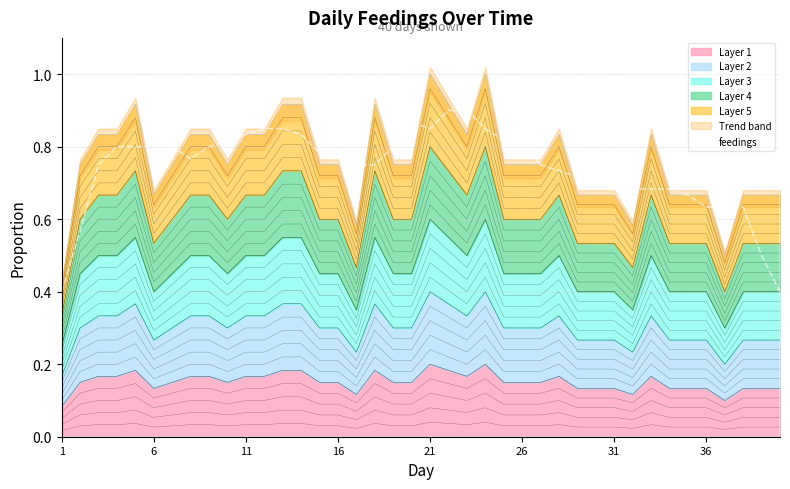

True or false: there are more than 0 points higher than both neighbors.

True